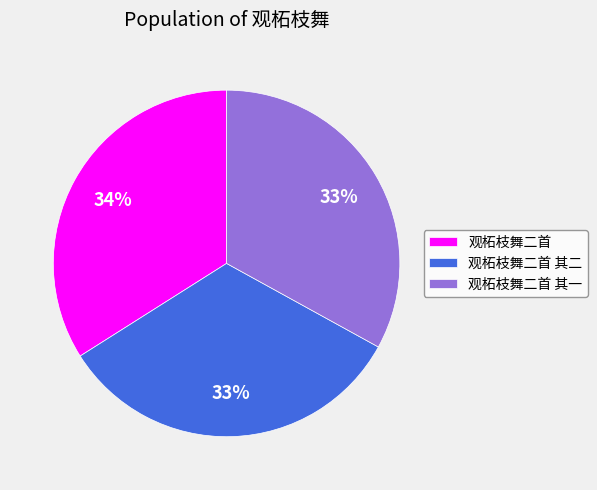

Which has a higher value, 观柘枝舞二首 其二 or 观柘枝舞二首?

观柘枝舞二首